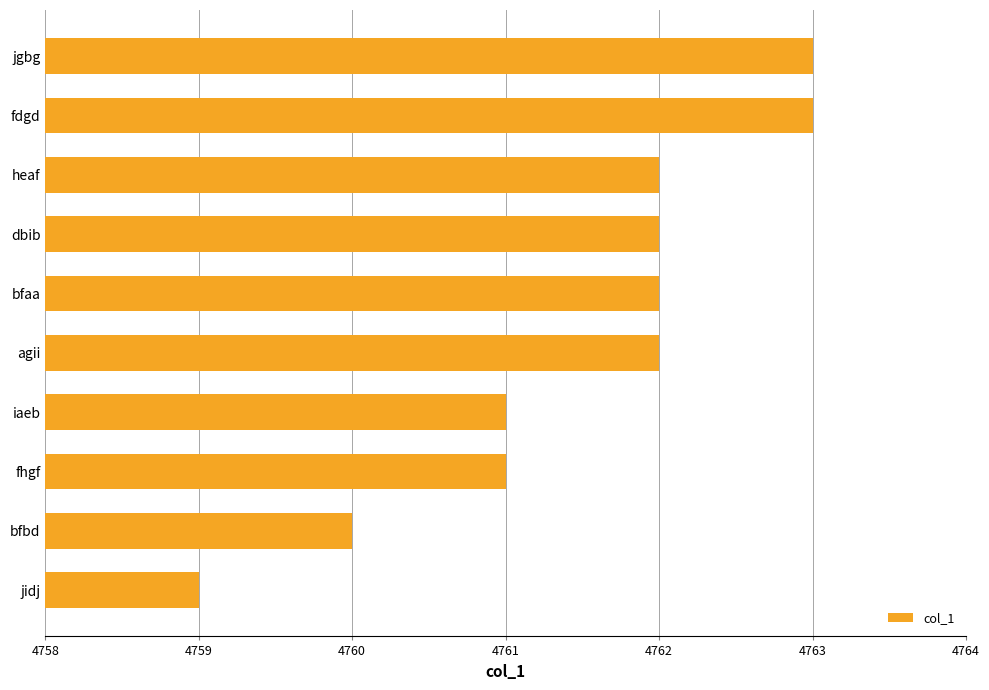

What is the maximum value shown in the chart?

4763